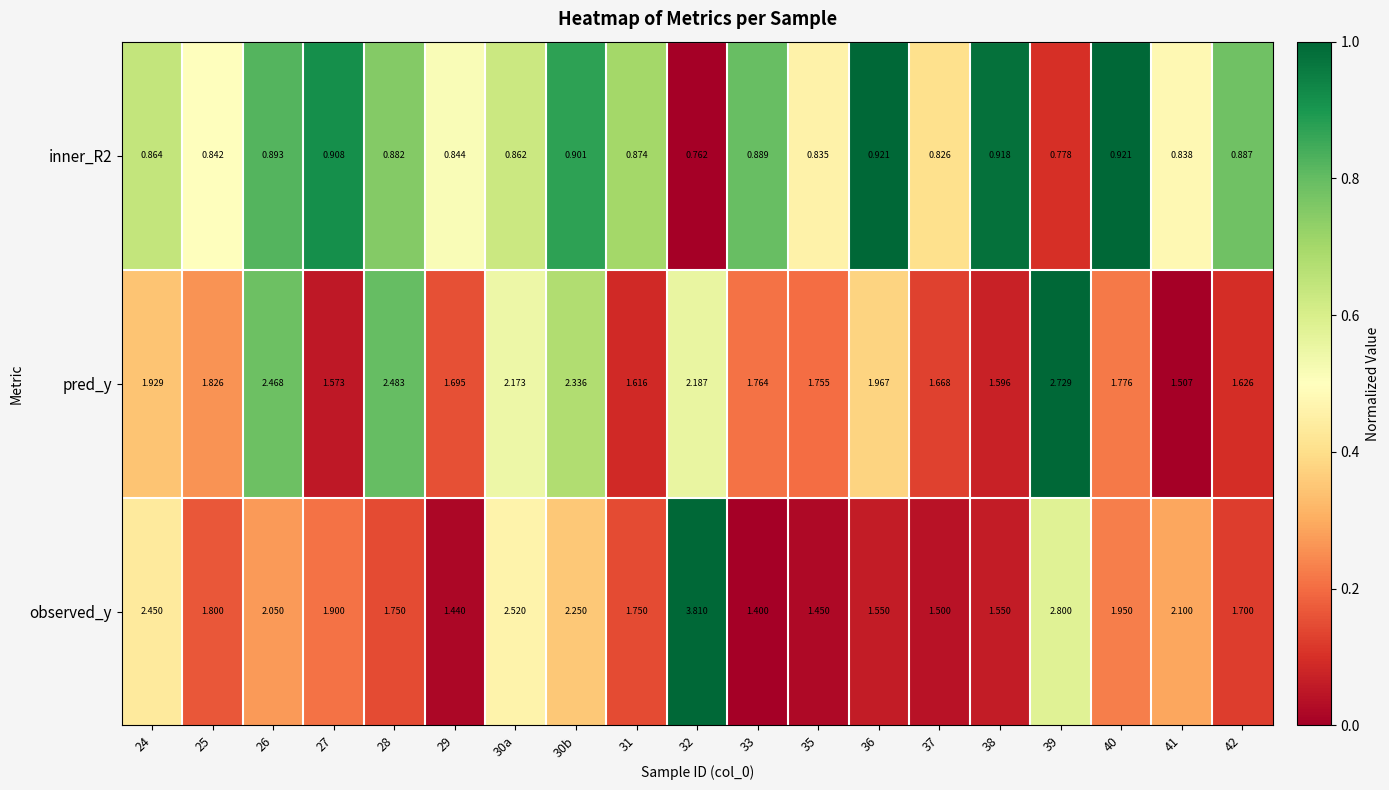

Which series has the widest spread of values?

observed_y